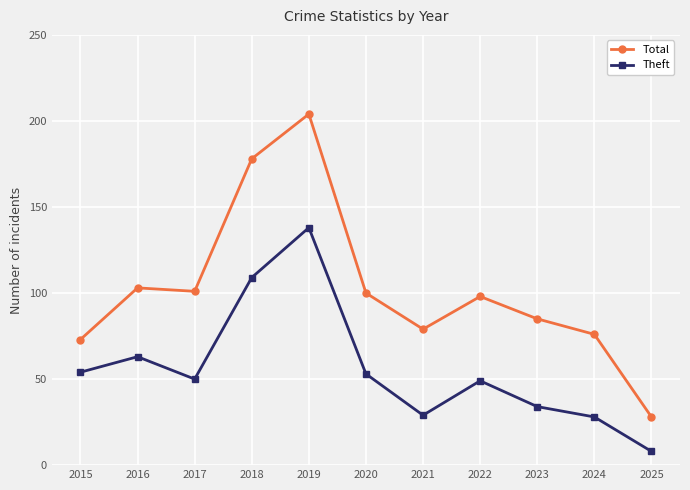

List the series in order of their peak value, lowest first.

Theft, Total